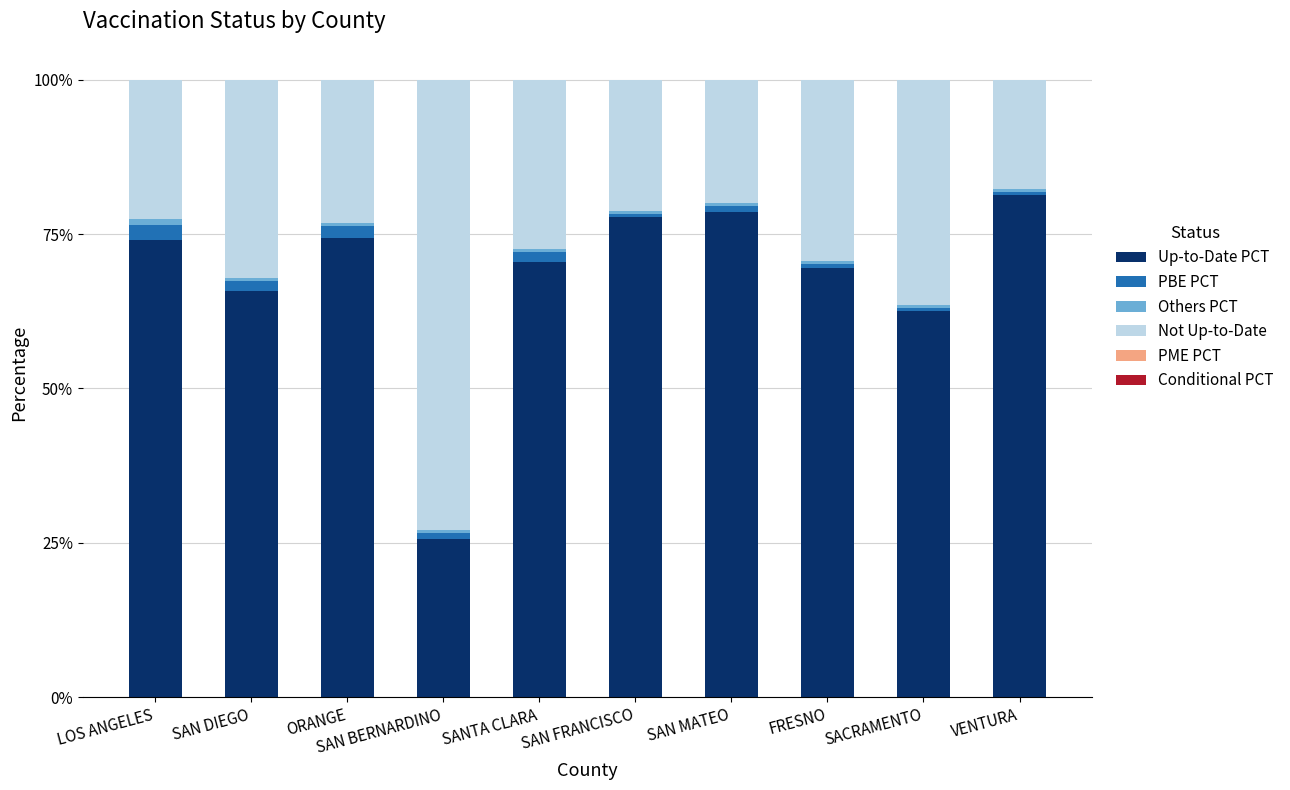

At which label does Up-to-Date PCT reach its minimum?

SAN BERNARDINO